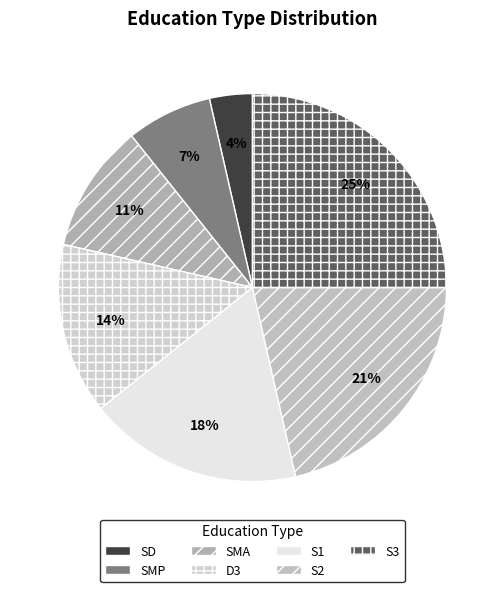

Which has a higher value, SMP or SD?

SMP